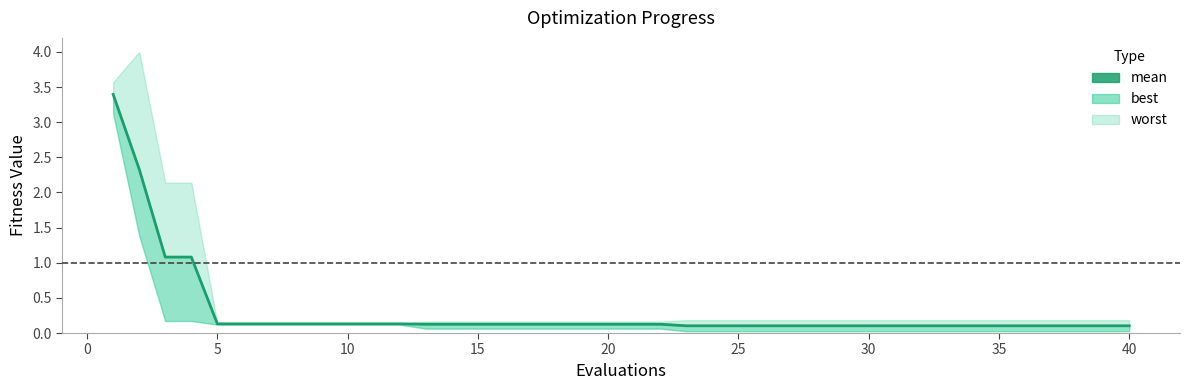

What is the sum of all values?

12.0